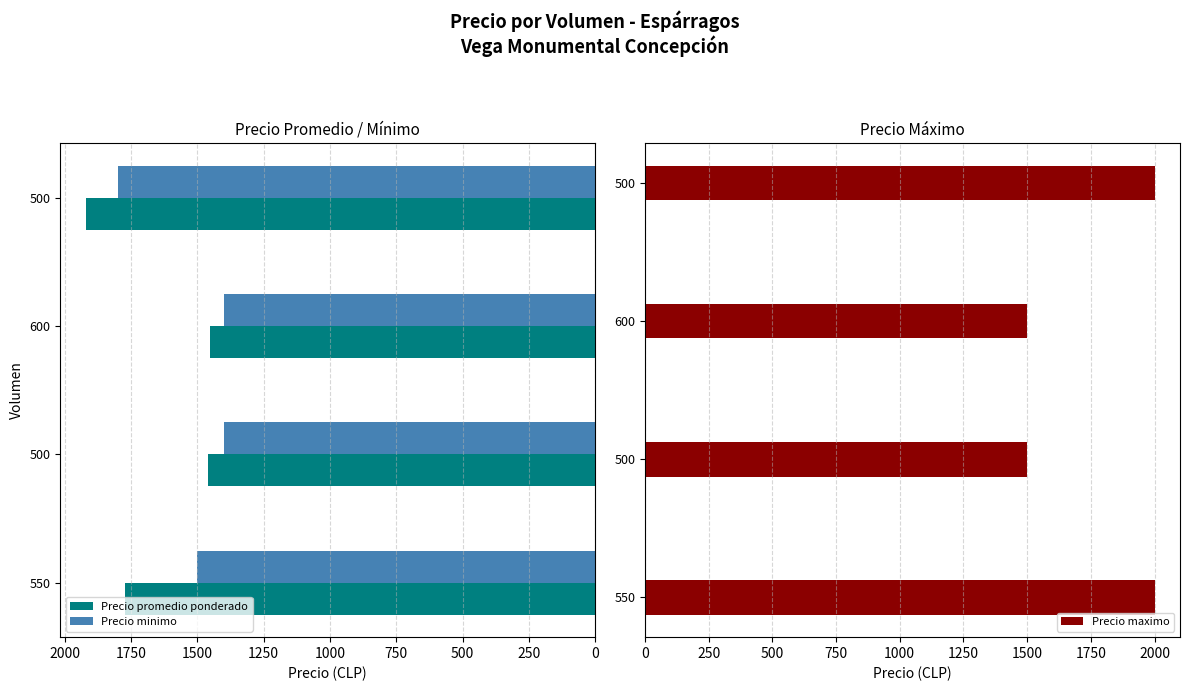

Which series changed the most between 550 and 500?

Precio minimo